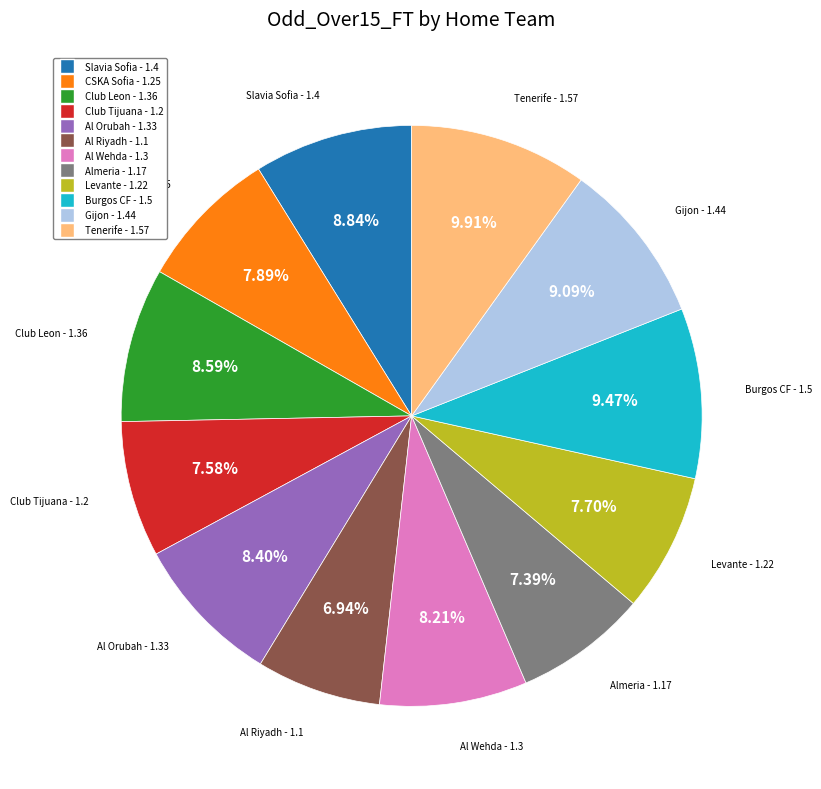

To the nearest percent, what is the difference between the largest and smallest slice percentages?

3%